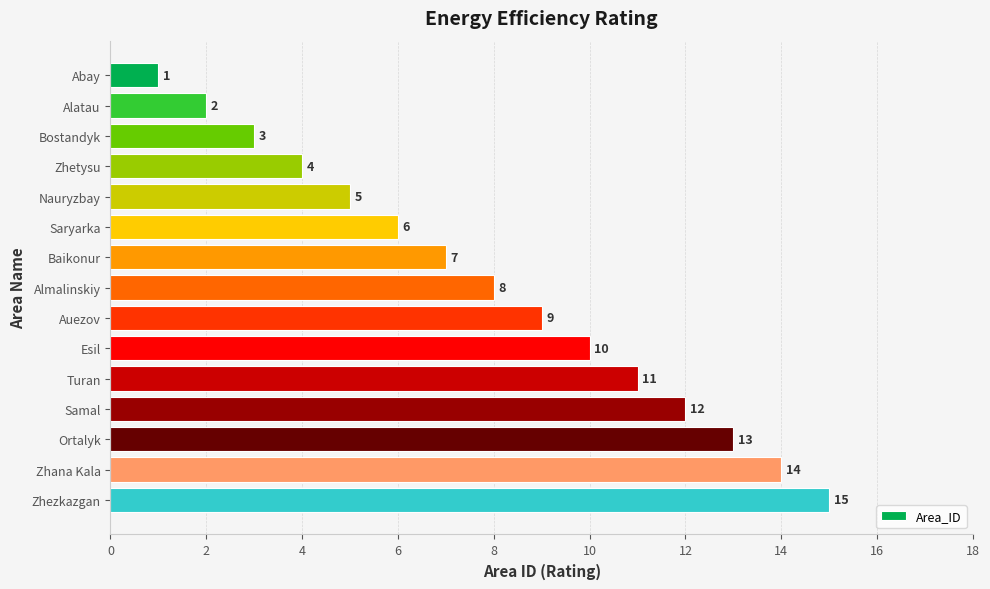

The chart shows a value of 4 at Zhetysu. True or false?

True